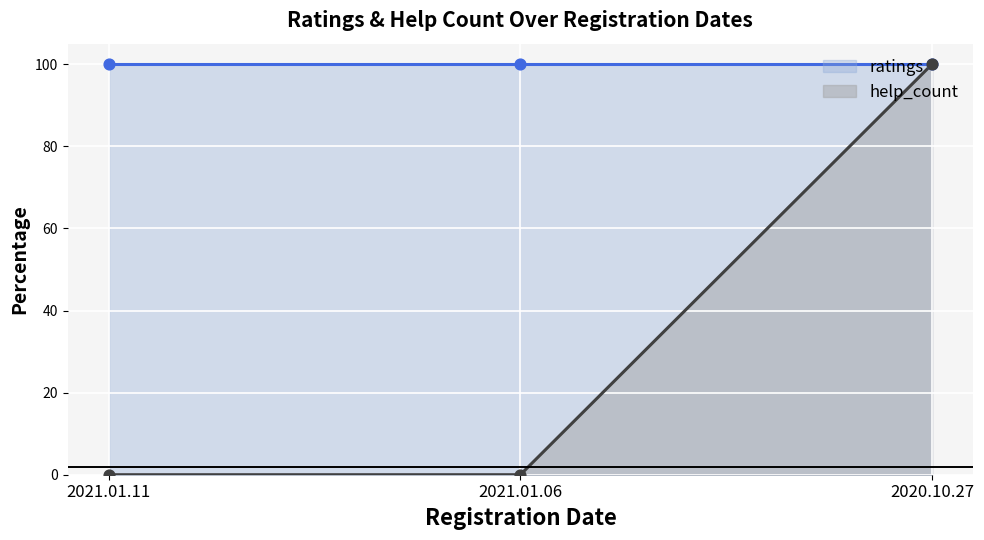

Is the value of ratings at 2021.01.06 greater than the value of help_count at 2021.01.06?

Yes